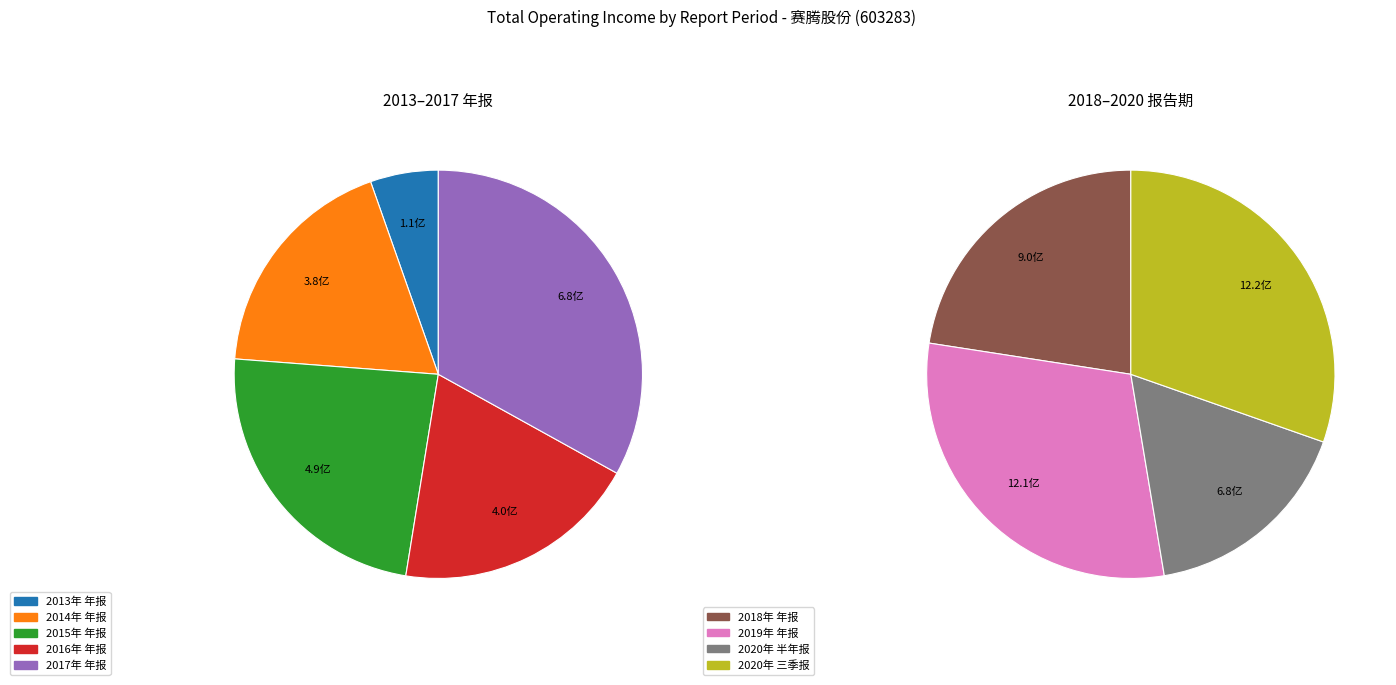

Which has a higher value, 2020年 半年报 or 2020年 三季报?

2020年 三季报